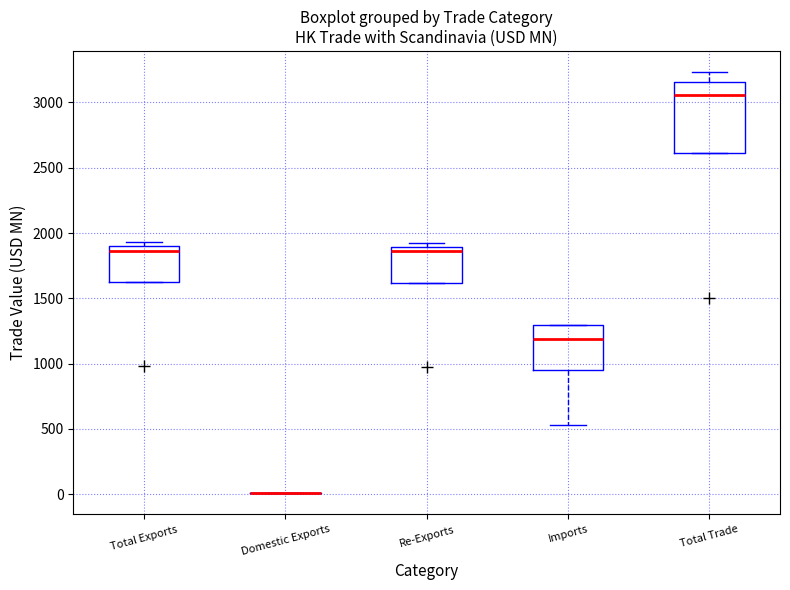

Which box is the tallest, from its lower edge to its upper edge?

Total Trade